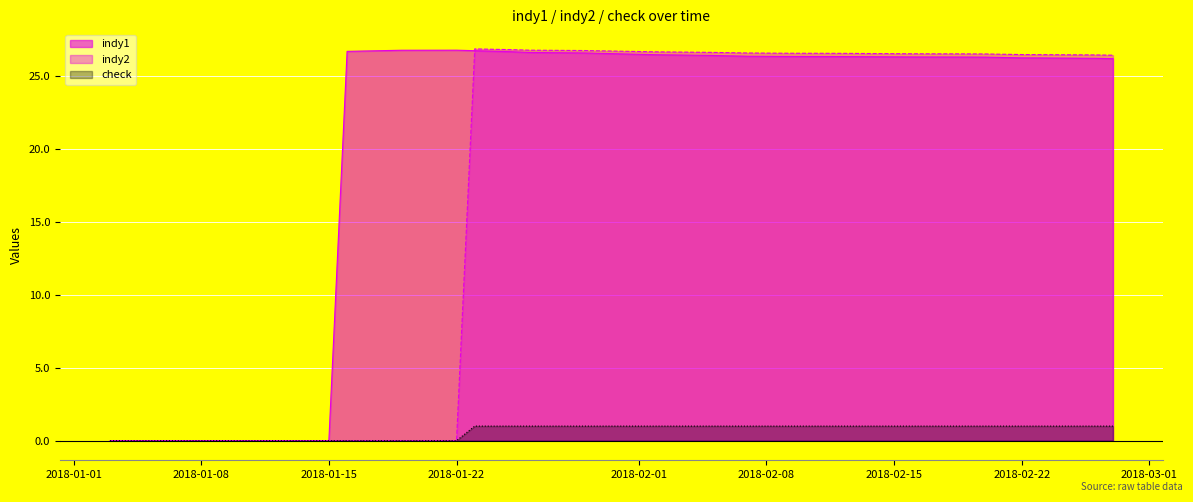

Which series has the largest range (max minus min)?

indy2